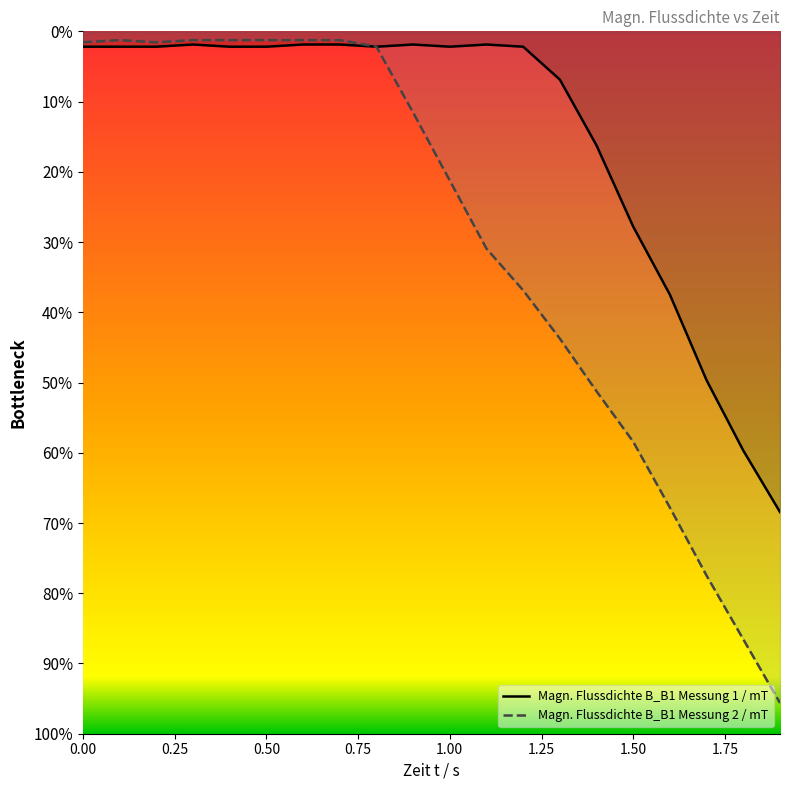

True or false: Magn. Flussdichte B_B1 Messung 1 / mT and Magn. Flussdichte B_B1 Messung 2 / mT cross at least once.

False